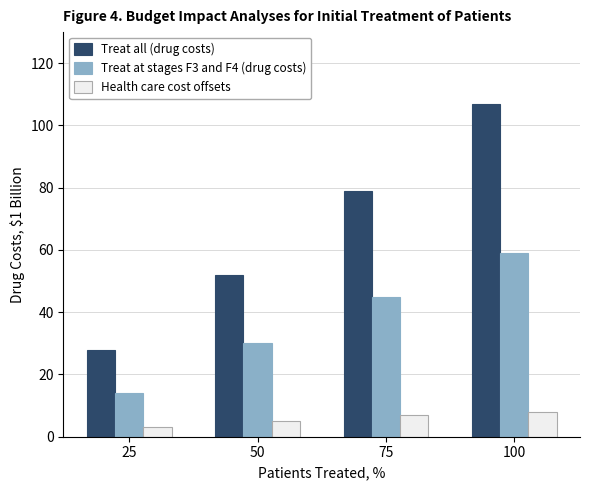

What is the sum of all Health care cost offsets values?

23